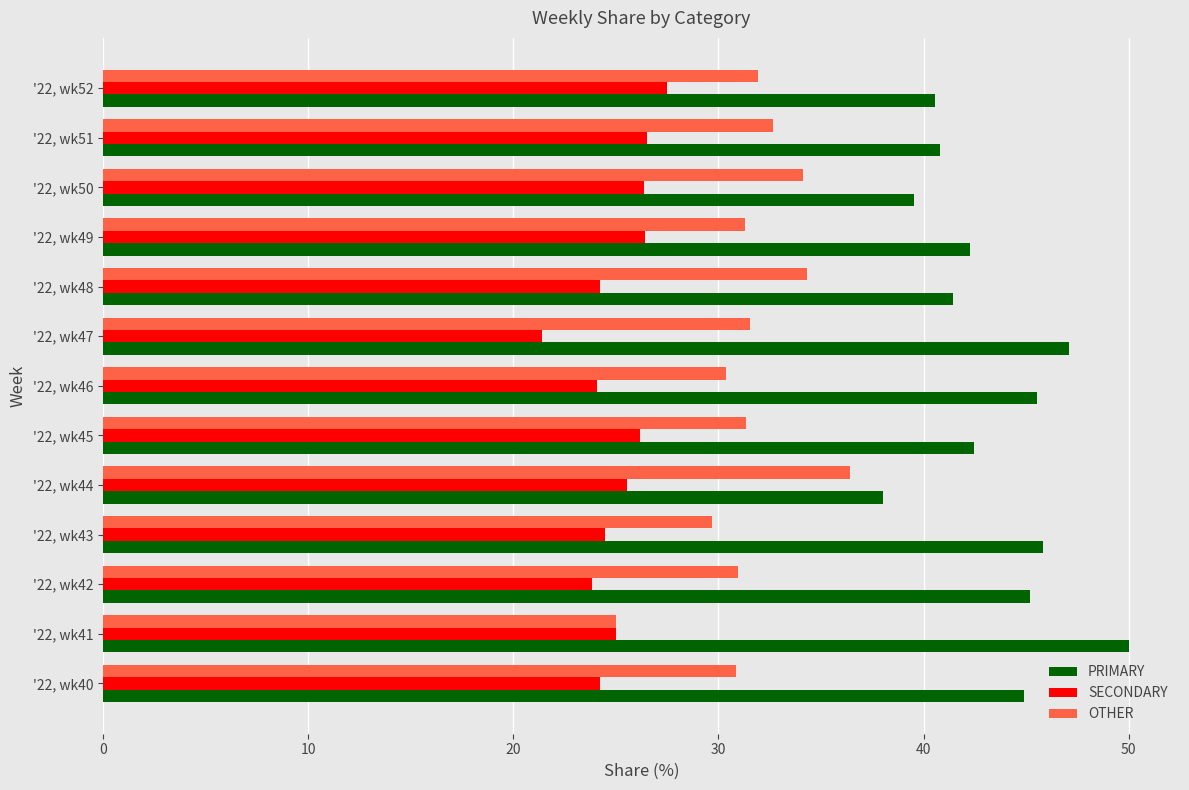

Is it true that OTHER equals 55.4 at '22, wk47?

False